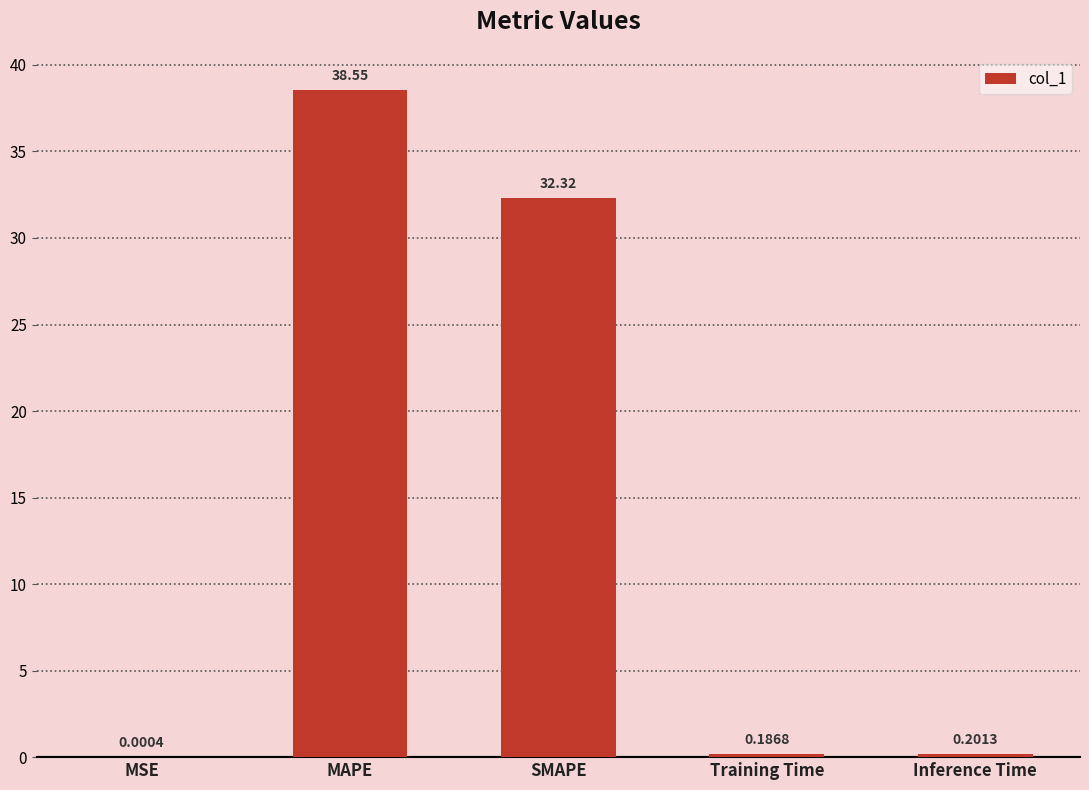

At which category does the chart reach its peak across all series?

MAPE